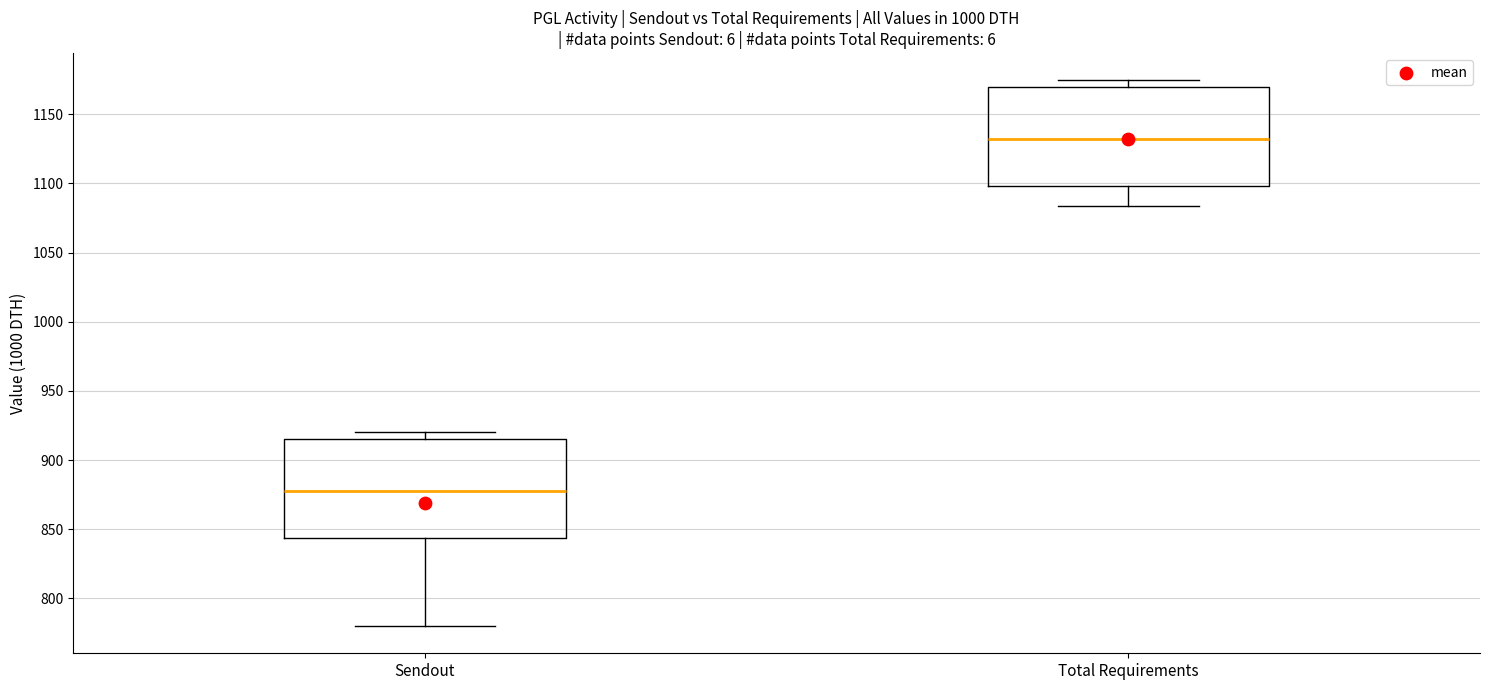

Reading left to right, transcribe this box plot: for each box, give where its median line is, the range the box spans, and where its two whiskers end, as read against the y-axis. The values are not printed on the chart, so give them approximately, as read against the axis.

Sendout: median 880, box 845 to 915, whiskers 780 to 920
Total Requirements: median 1130, box 1100 to 1170, whiskers 1085 to 1175